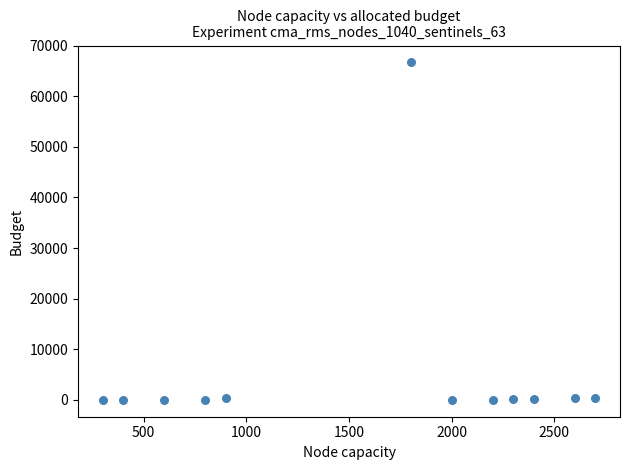

What is the average X value?

1583.3